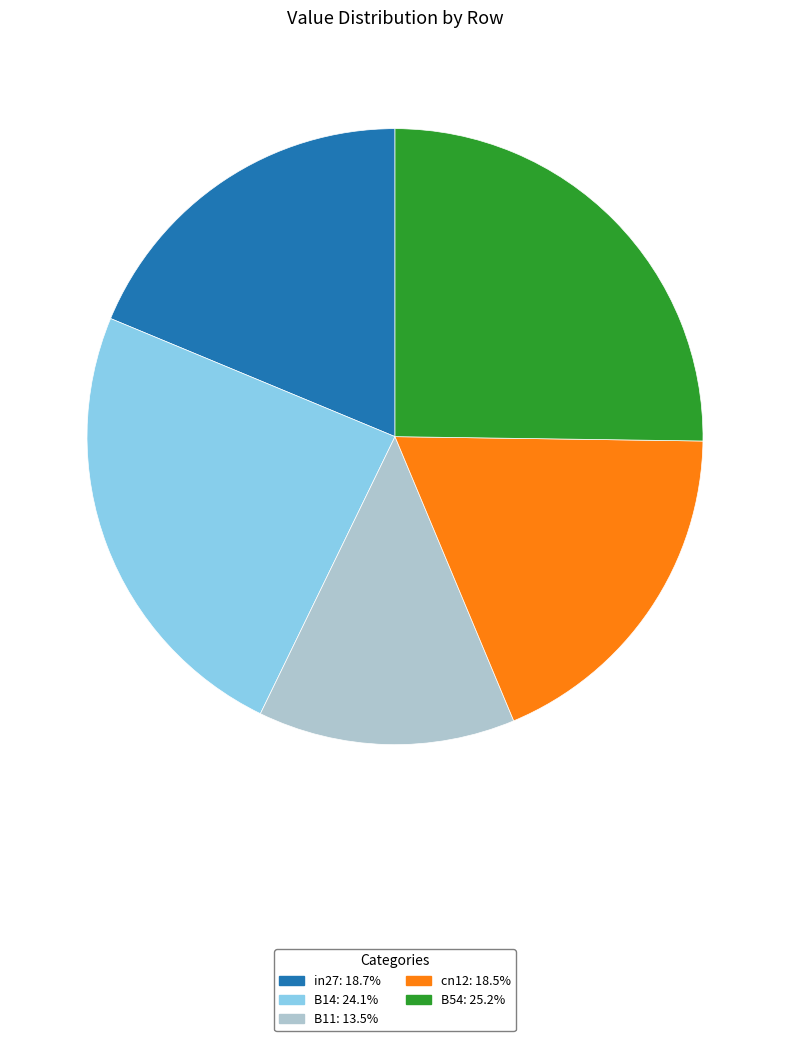

True or false: B11 accounts for 13% of the total.

True